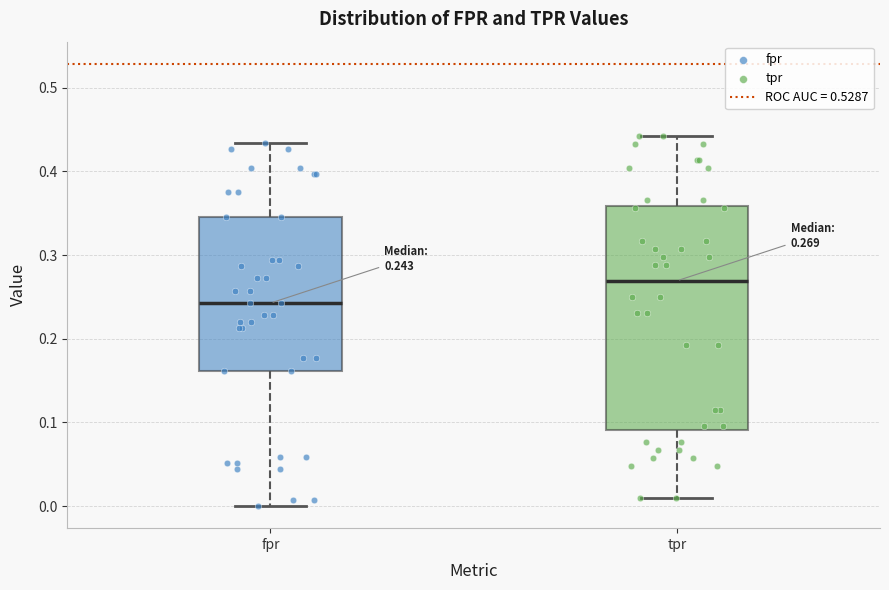

Which box's median line is the highest?

tpr